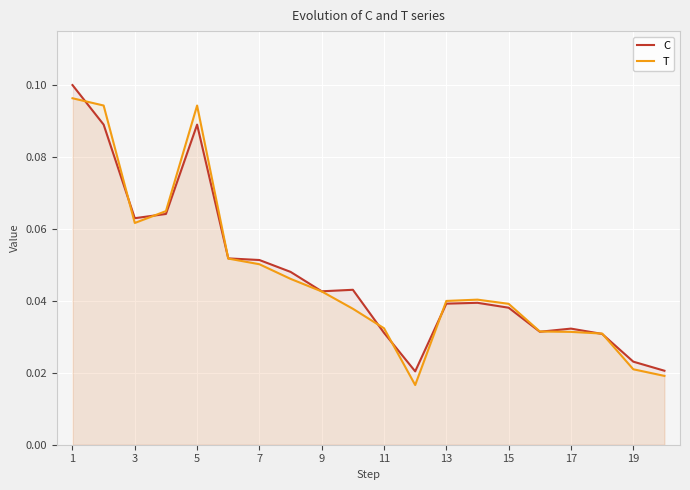

Is it true that T equals 0.2 at 5?

False